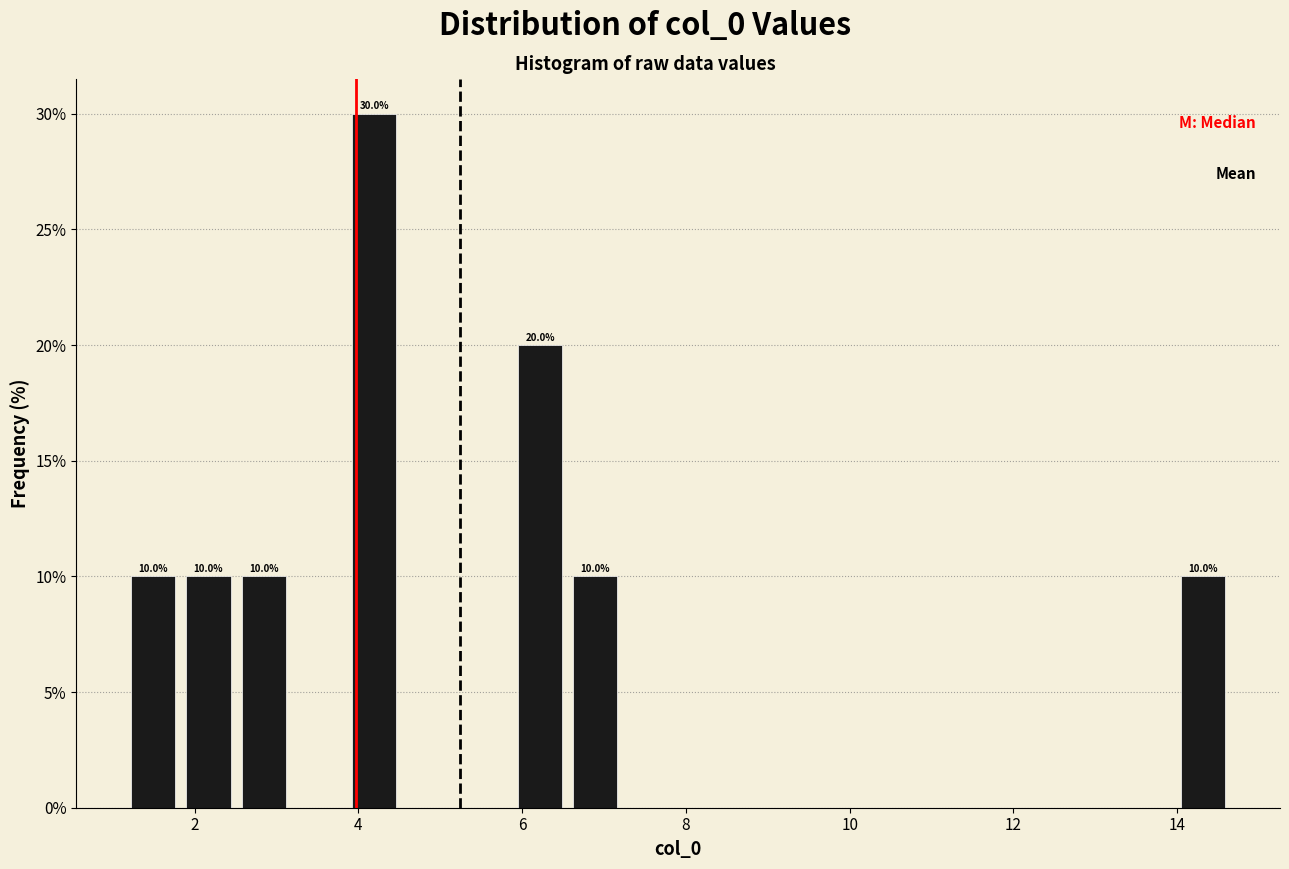

Read against the x-axis, roughly where is the centre of the tallest bar?

4.2